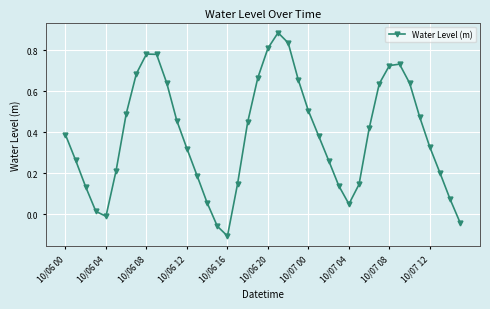

What is the sum of all values?

15.4